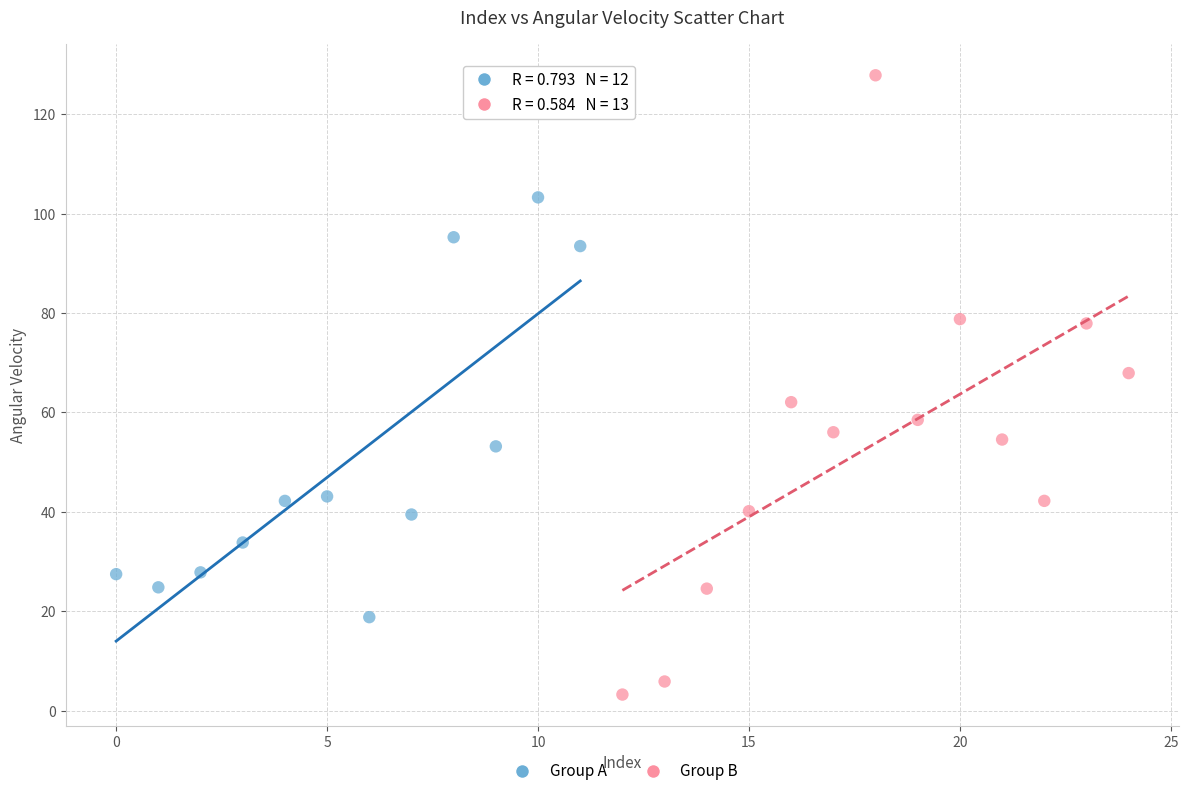

Which series reaches the maximum Y coordinate?

Group B